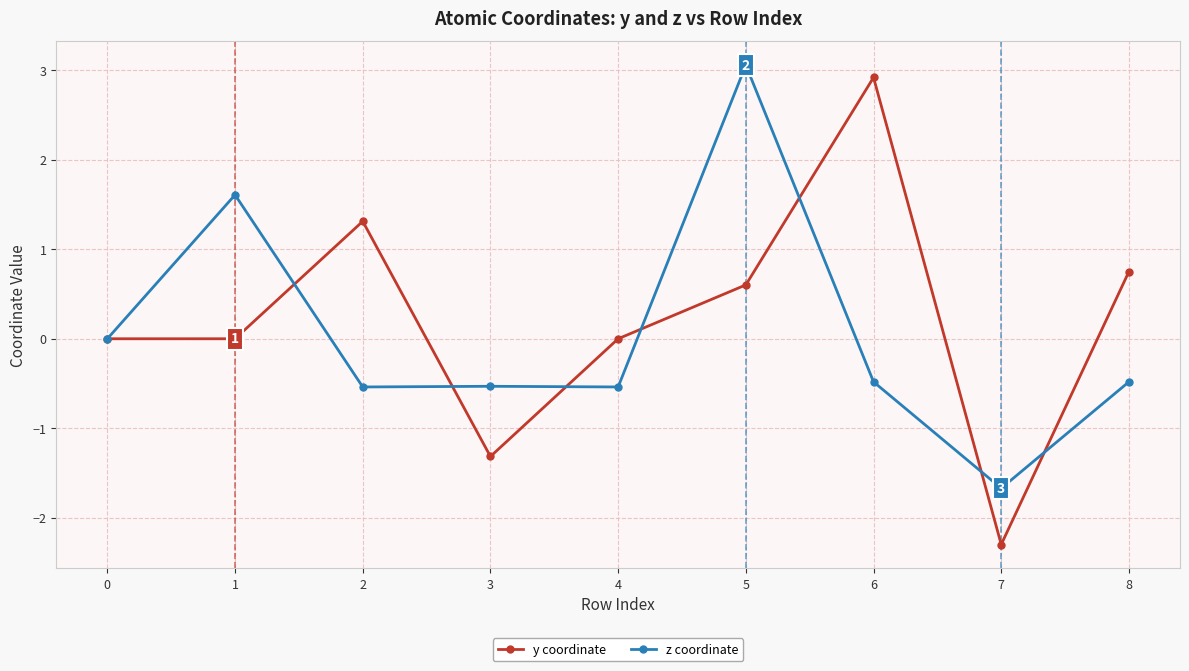

Rank the series at 7 from highest to lowest value.

z coordinate, y coordinate